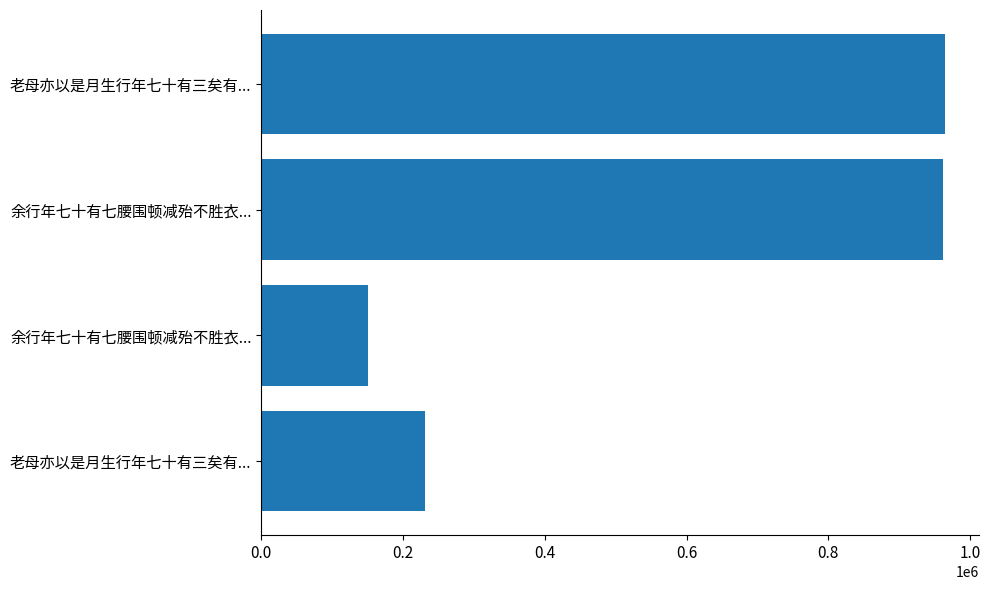

Does the chart contain any negative values?

No